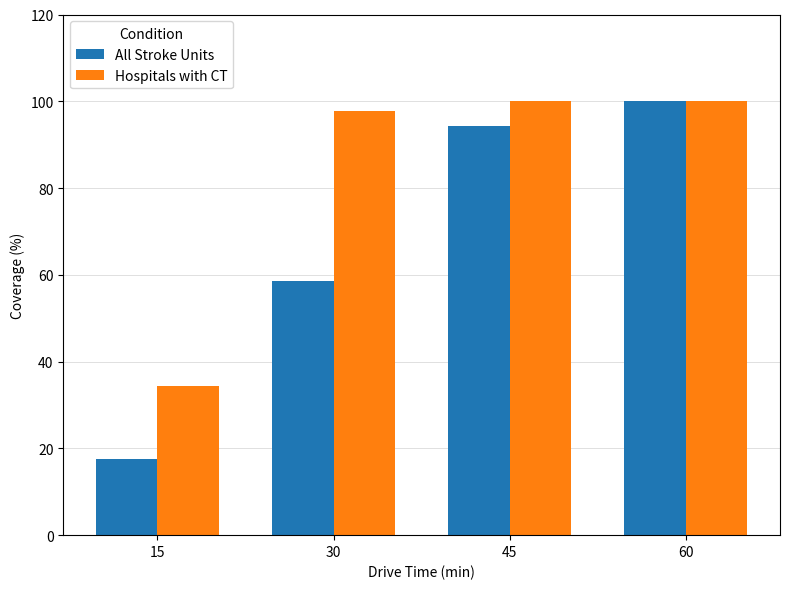

Does the chart contain any negative values?

No